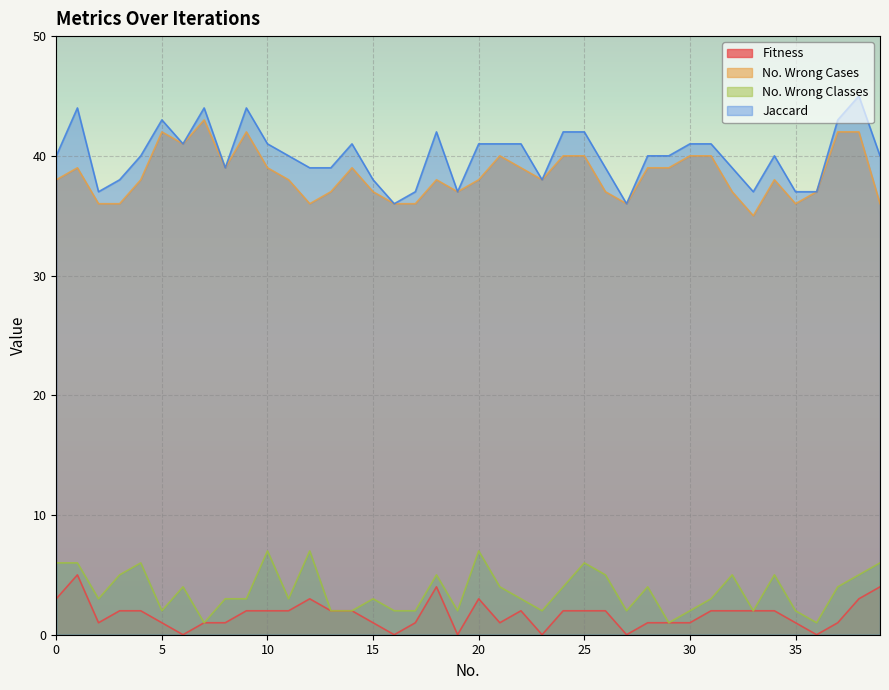

Between 7 and 13, which series saw the biggest shift?

No. Wrong Cases